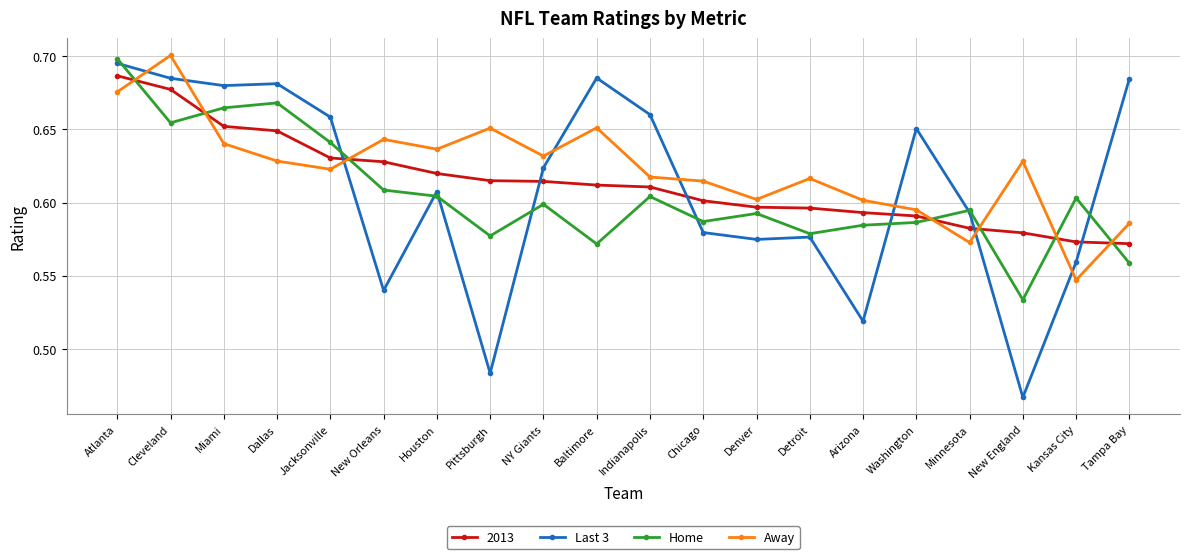

What is the difference between the maximum and second lowest values in the Away series?

0.1